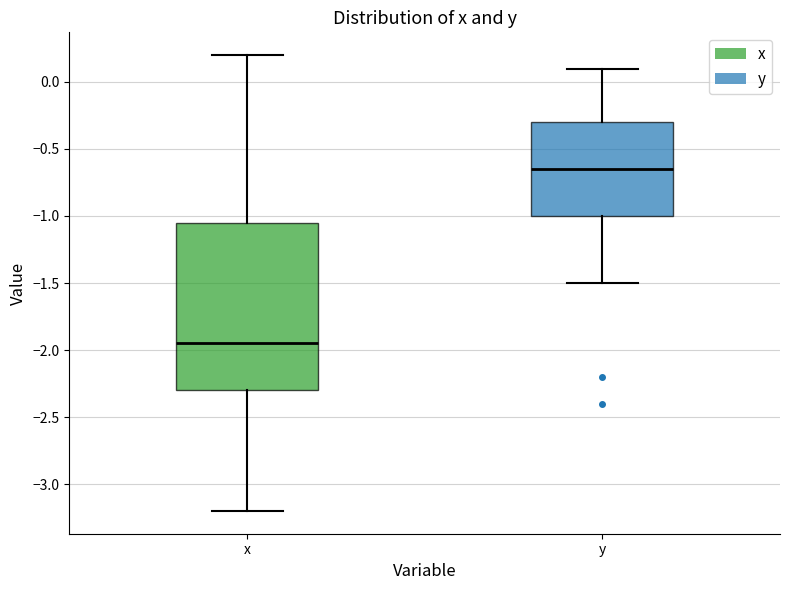

Reading left to right, transcribe this box plot: for each box, give where its median line is, the range the box spans, and where its two whiskers end, as read against the y-axis. The values are not printed on the chart, so give them approximately, as read against the axis.

x: median -1.95, box -2.30 to -1.05, whiskers -3.20 to 0.20
y: median -0.65, box -1.00 to -0.30, whiskers -1.50 to 0.10